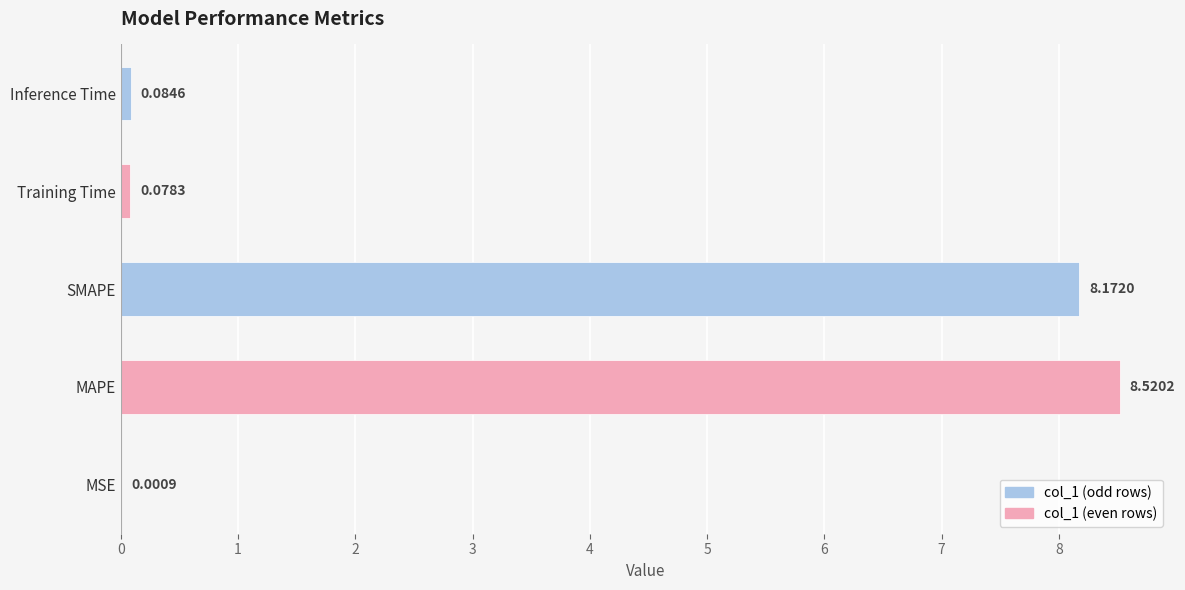

Which category has the highest value across all series?

MAPE